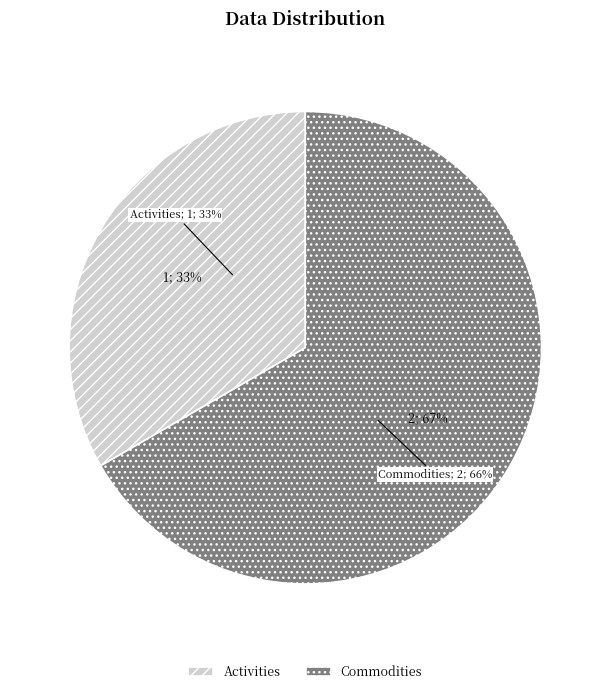

To the nearest percent, what is the difference between the Activities and Commodities slice percentages?

33%